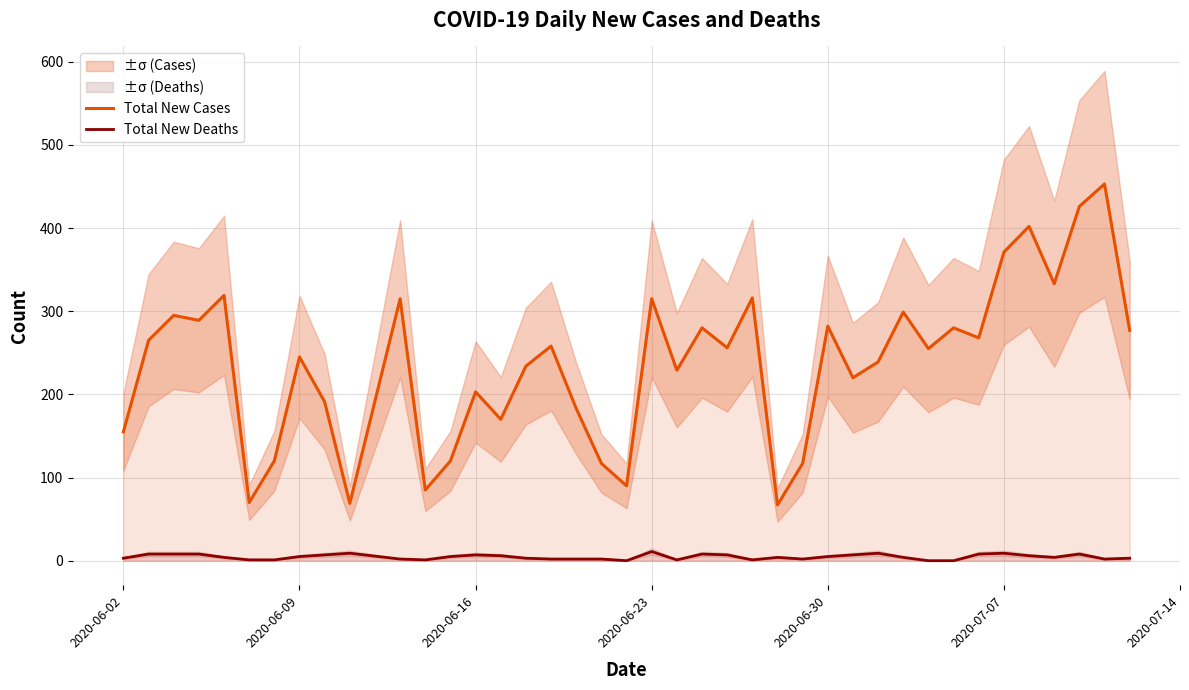

The Total New Deaths series shows 7 at 2020-06-16. True or false?

True